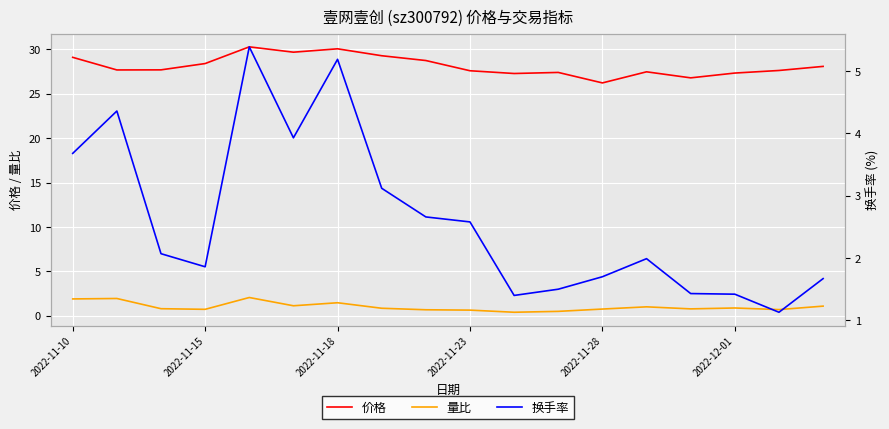

Where is 量比 nearest to the value 1?

13